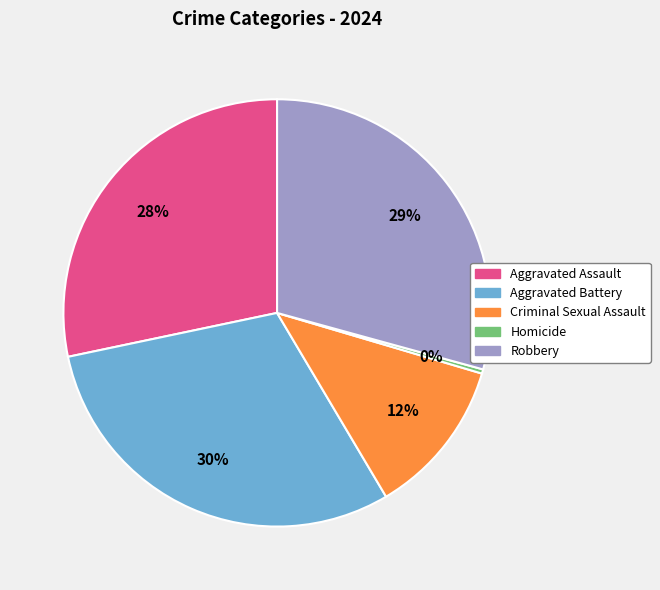

Is the sum of Robbery and Aggravated Assault greater than half?

Yes